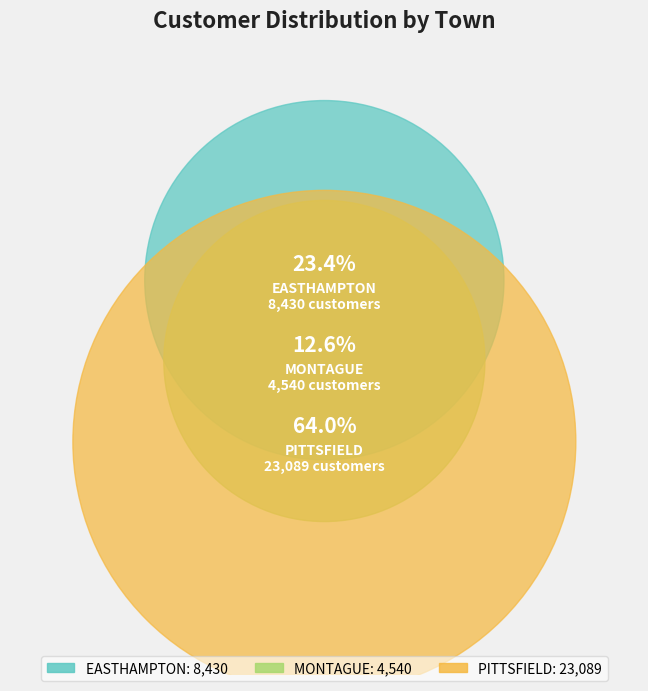

Rank the categories by value from lowest to highest.

MONTAGUE, EASTHAMPTON, PITTSFIELD